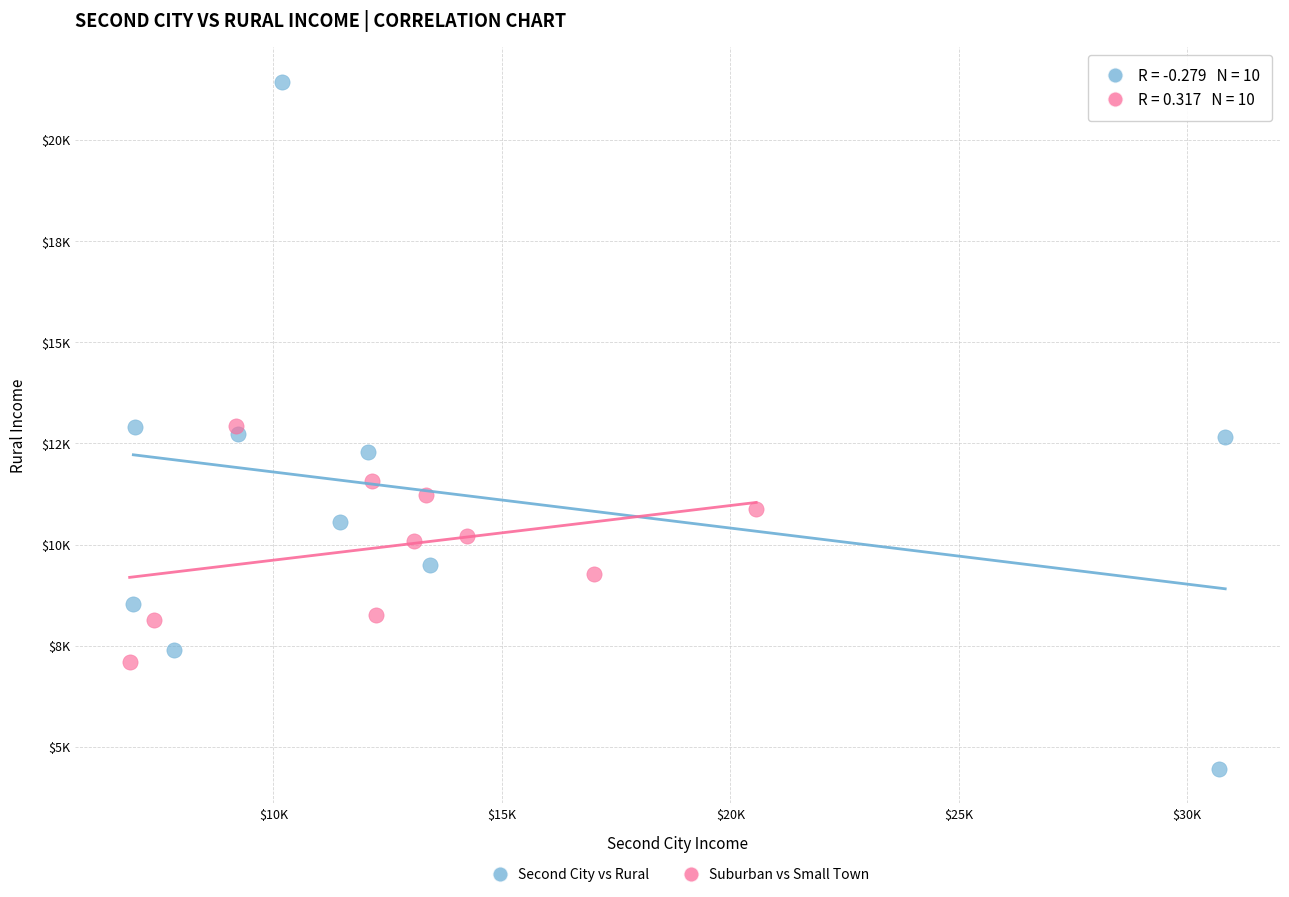

Which series has the largest Y range (max minus min)?

Second City vs Rural